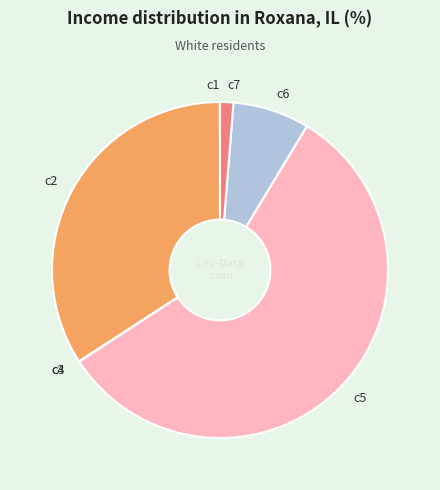

Which slice is the largest?

c5